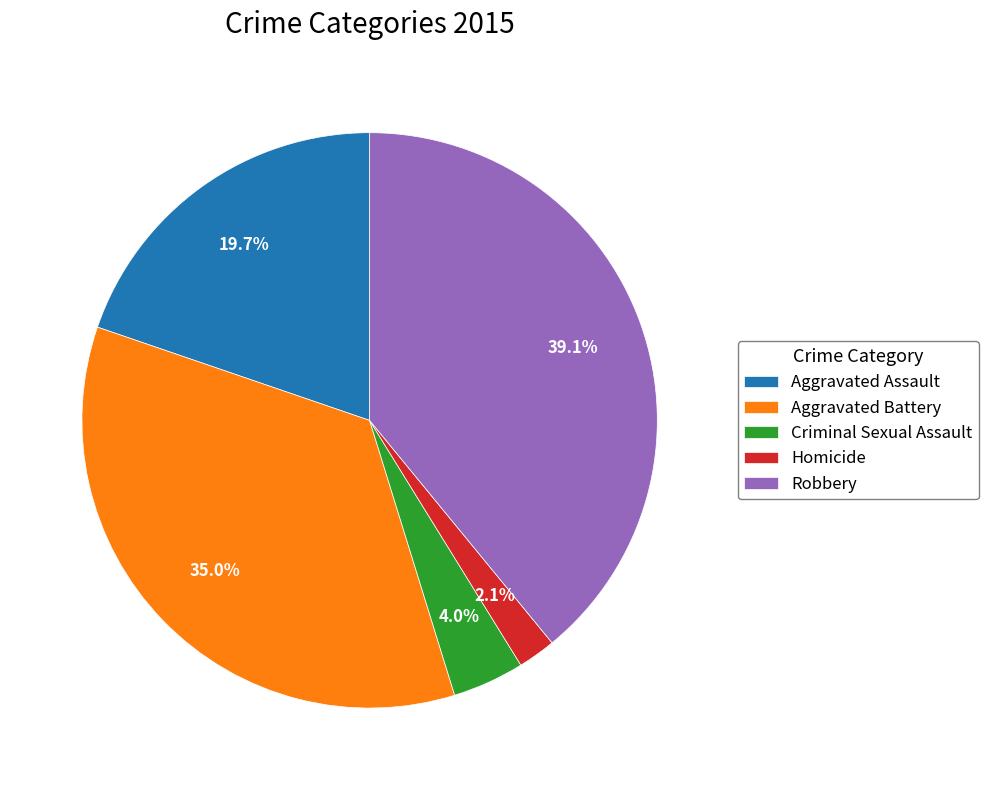

Between Criminal Sexual Assault and Homicide, which is larger?

Criminal Sexual Assault